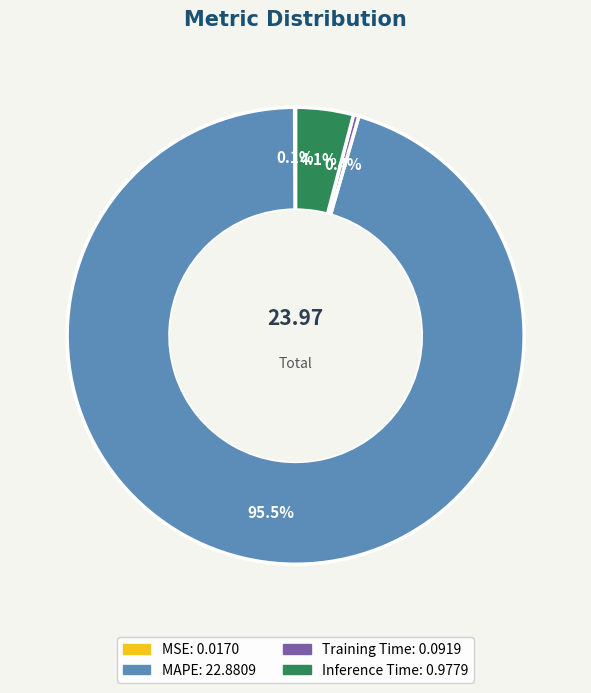

Do Inference Time and Training Time together represent more than half of the pie?

No